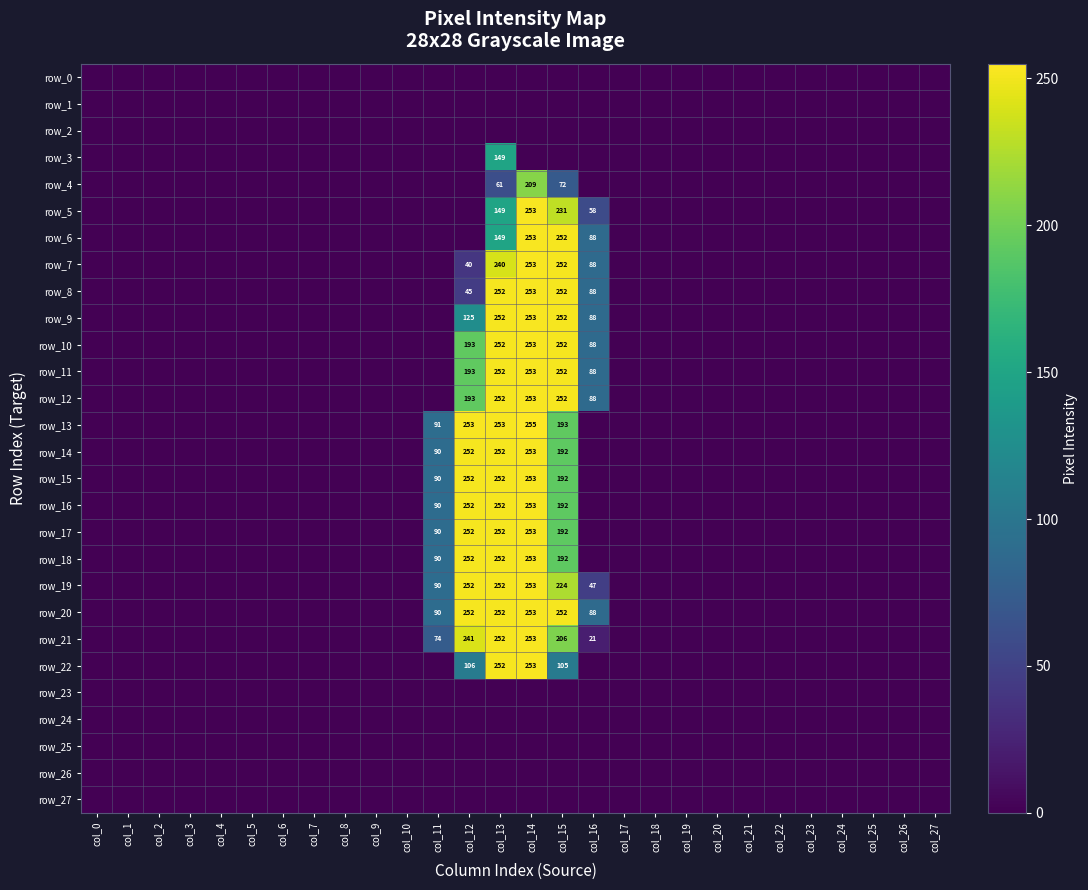

The row_26 series shows 0 at col_7. True or false?

True